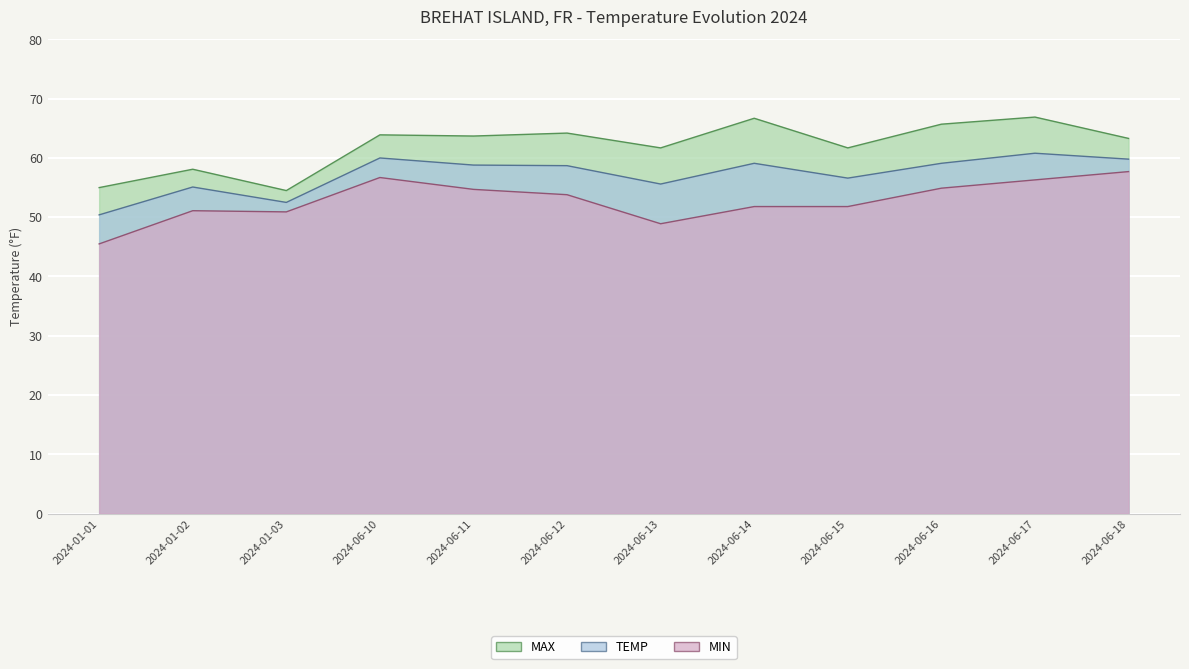

What is the difference between the maximum and minimum values in the TEMP series?

10.4